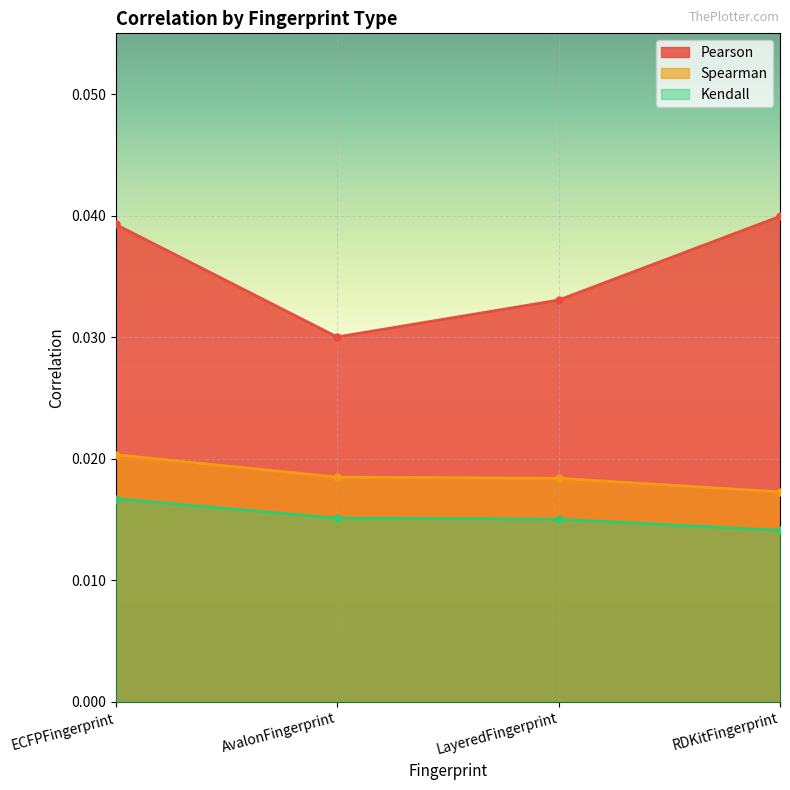

Is the value of Spearman at LayeredFingerprint greater than the value of Pearson at RDKitFingerprint?

No